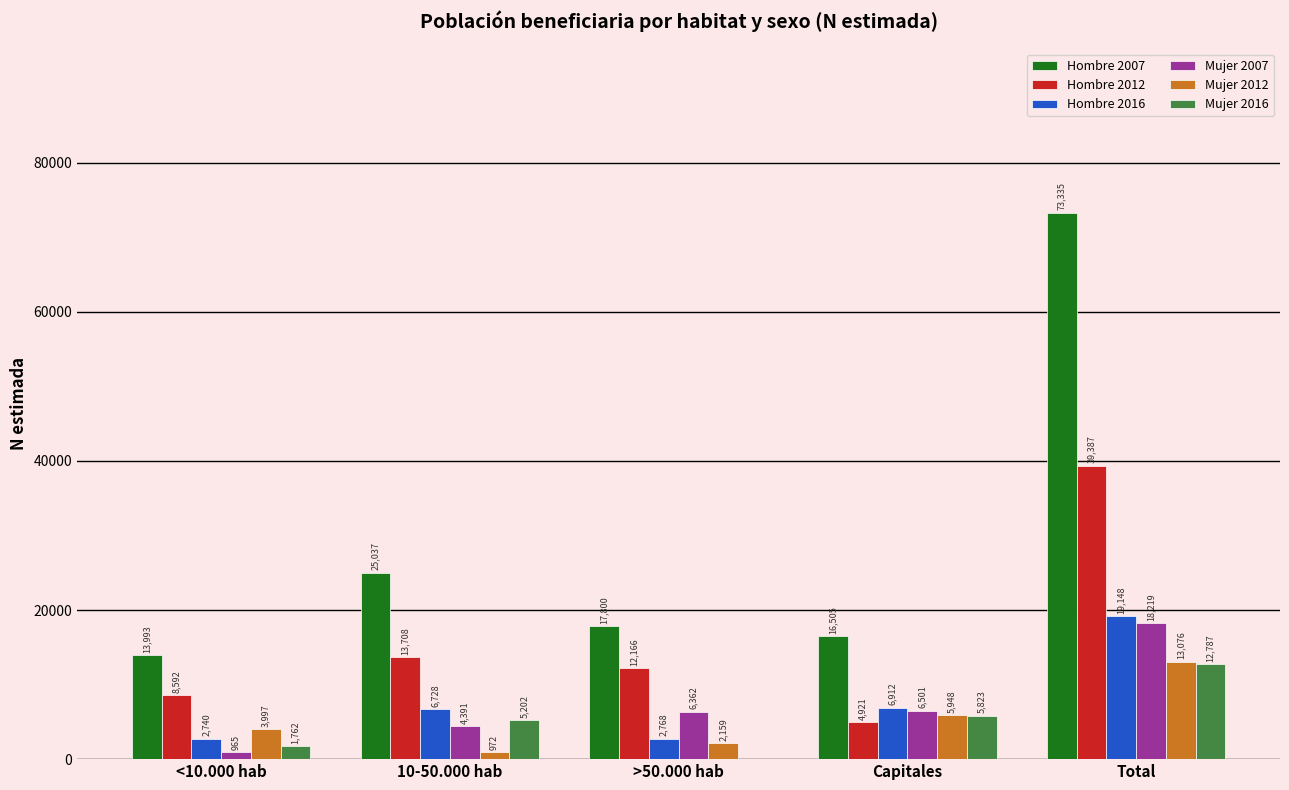

Is the value of Mujer 2016 at <10.000 hab greater than the value of Hombre 2012 at Total?

No